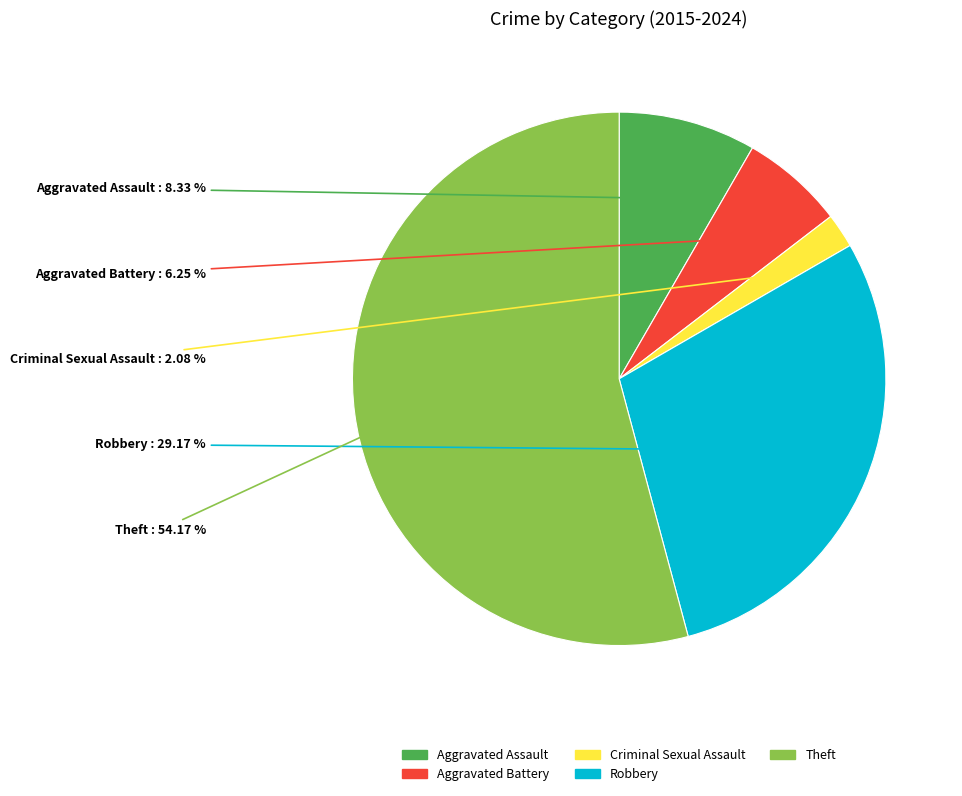

What is the majority slice?

Theft